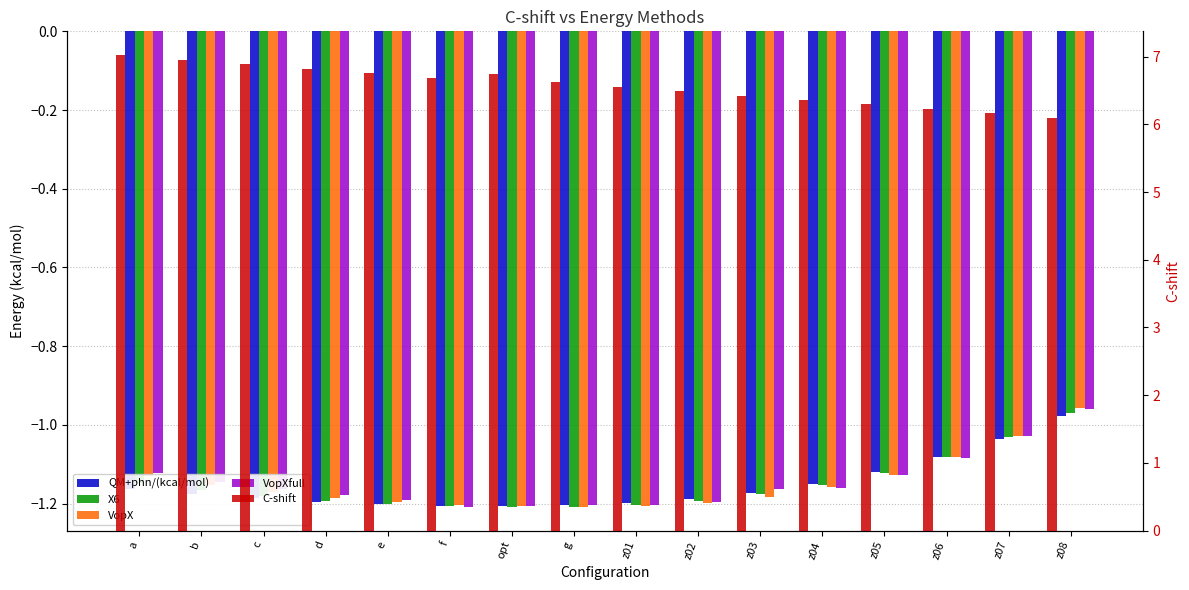

Is the value of VopX at z04 greater than the value of X6 at a?

No